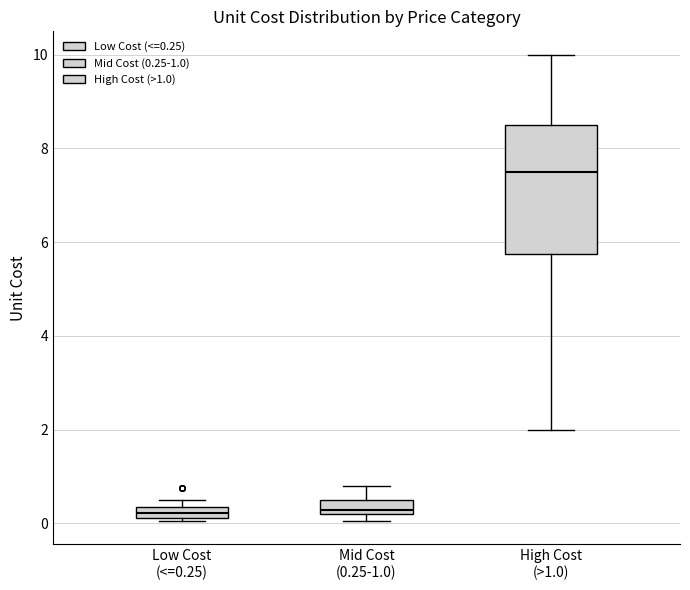

Where is the upper edge of the box for Mid Cost (0.25-1.0) on the y-axis? The values are not printed on the chart, so give them approximately, as read against the axis.

0.6